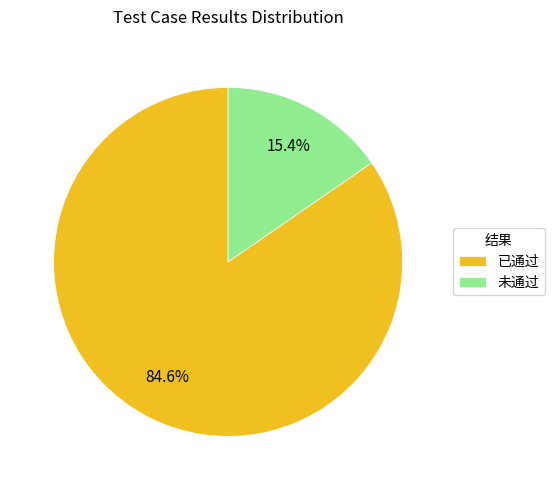

Does 已通过 represent more than half of the total?

Yes